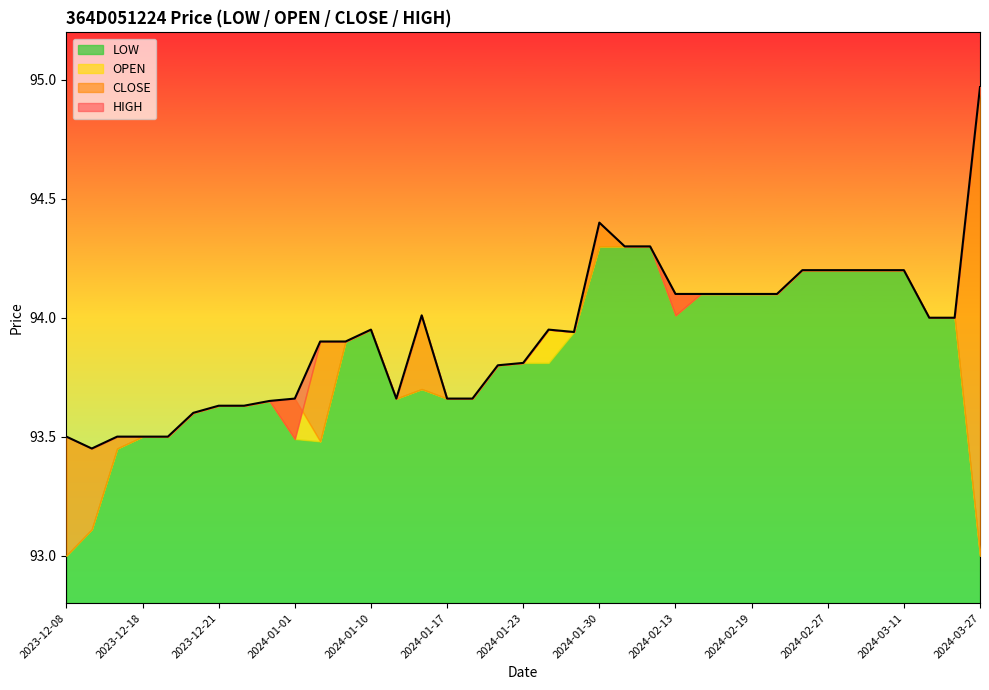

Where is CLOSE nearest to the value 94?

2024-03-13